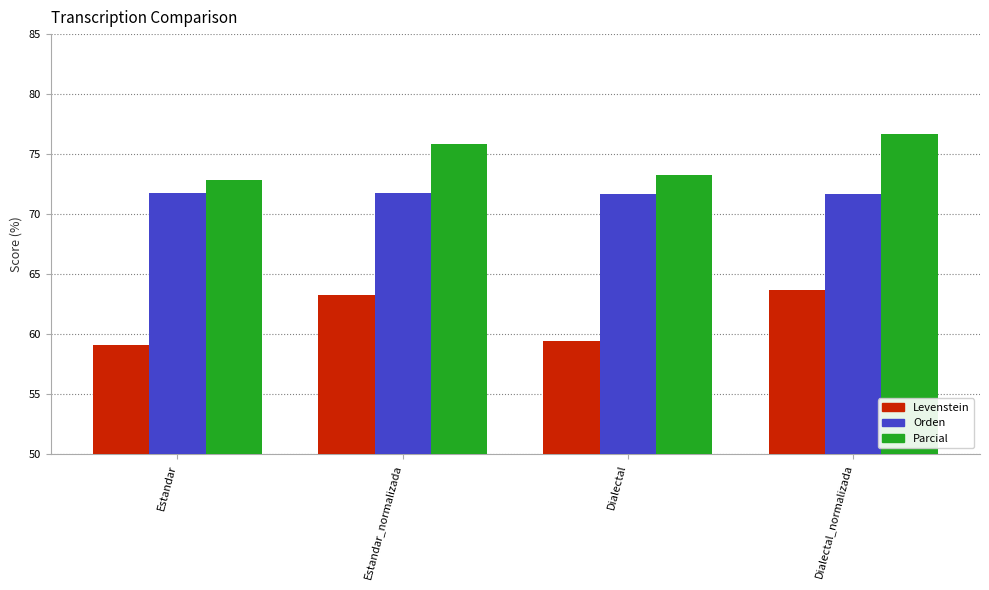

What is the approximate value of Orden at Dialectal_normalizada?

71.7